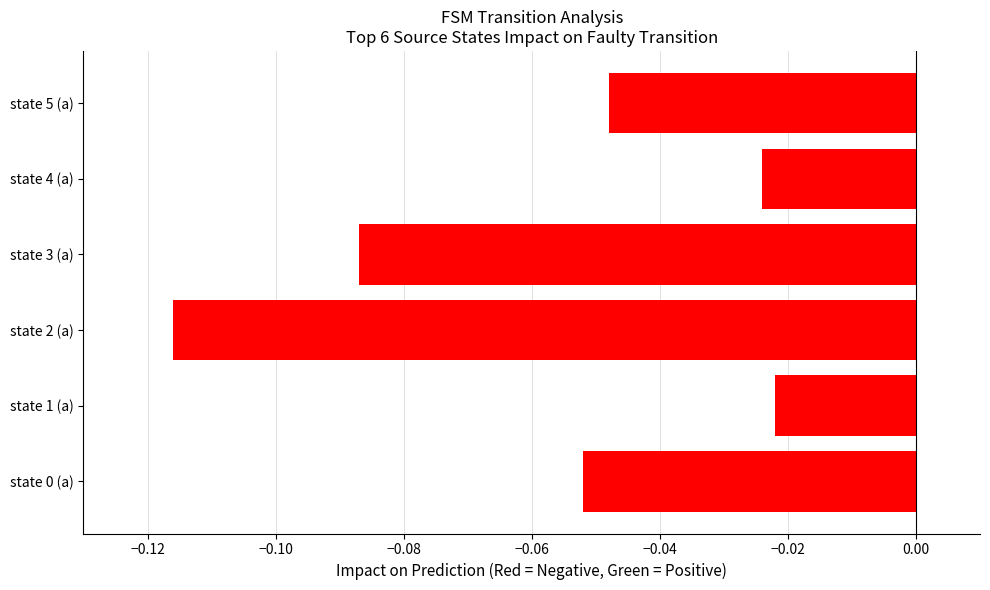

Which has a higher value, state 3 (a) or state 4 (a)?

state 4 (a)